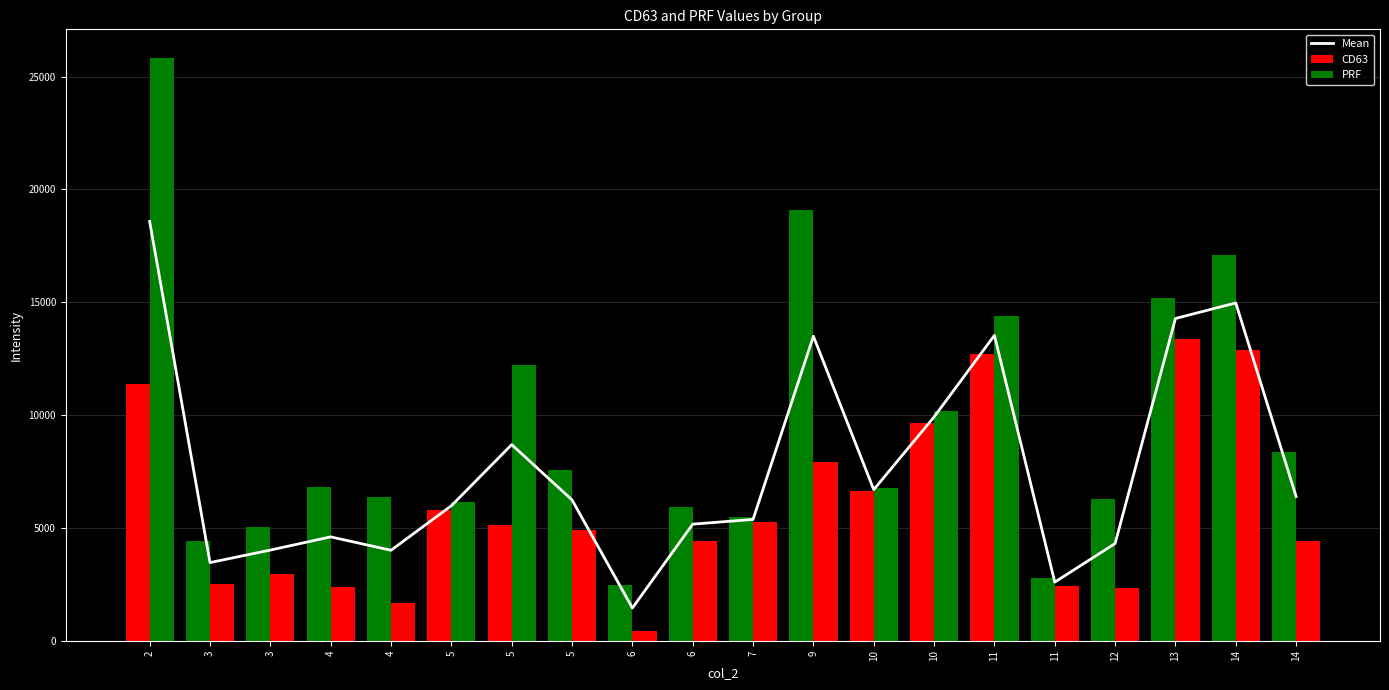

What is the value of the Mean bar at the 15th from the left?

13533.5